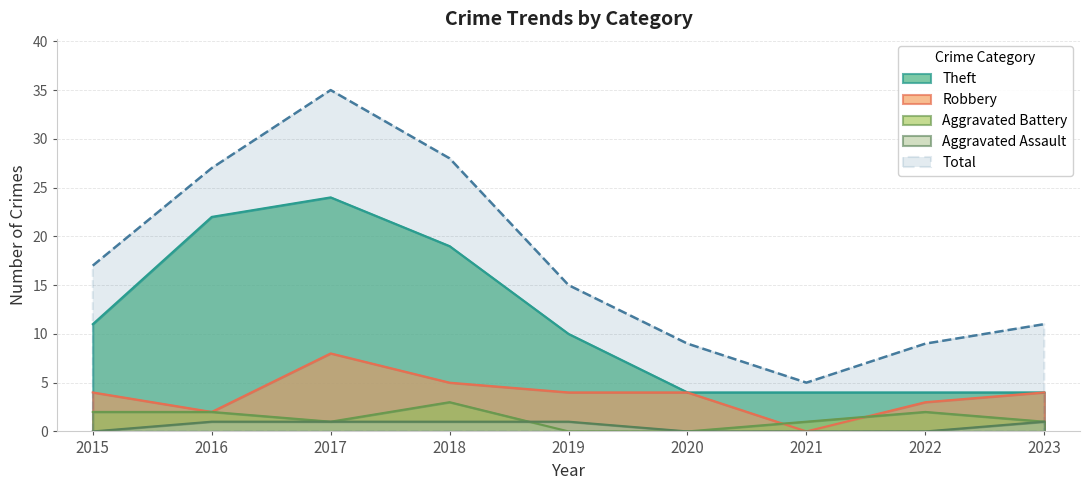

True or false: Total has more than 1 points higher than both neighbors.

False